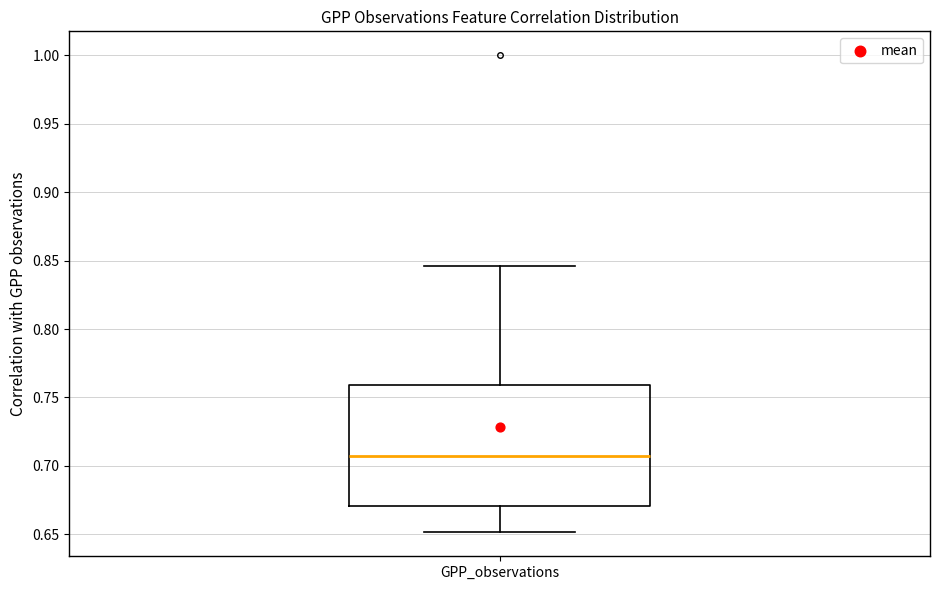

Read this box plot against the y-axis: the position of the median line, the range covered by the box, and the ends of both whiskers. The values are not printed on the chart, so give them approximately, as read against the axis.

median 0.705, box 0.670 to 0.760, whiskers 0.650 to 0.845